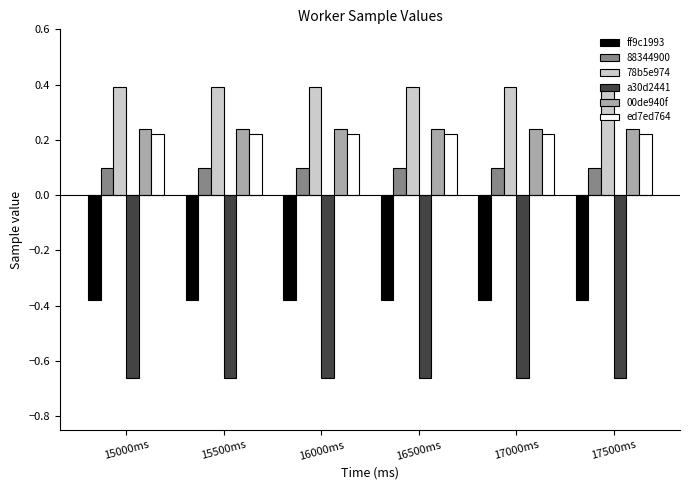

How many groups of bars are there?

6